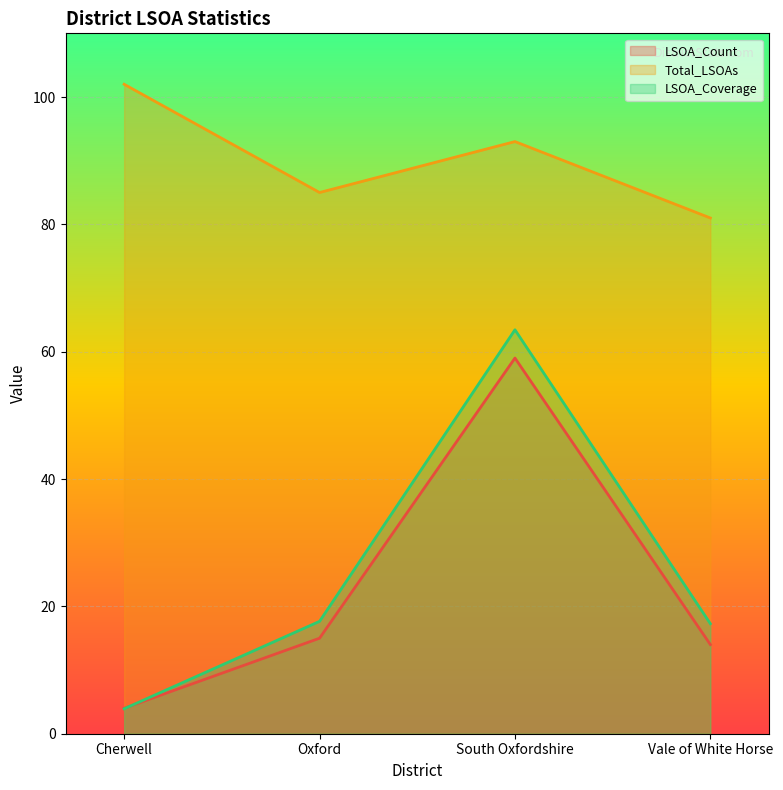

Is it true that LSOA_Count equals 23.3 at Vale of White Horse?

False